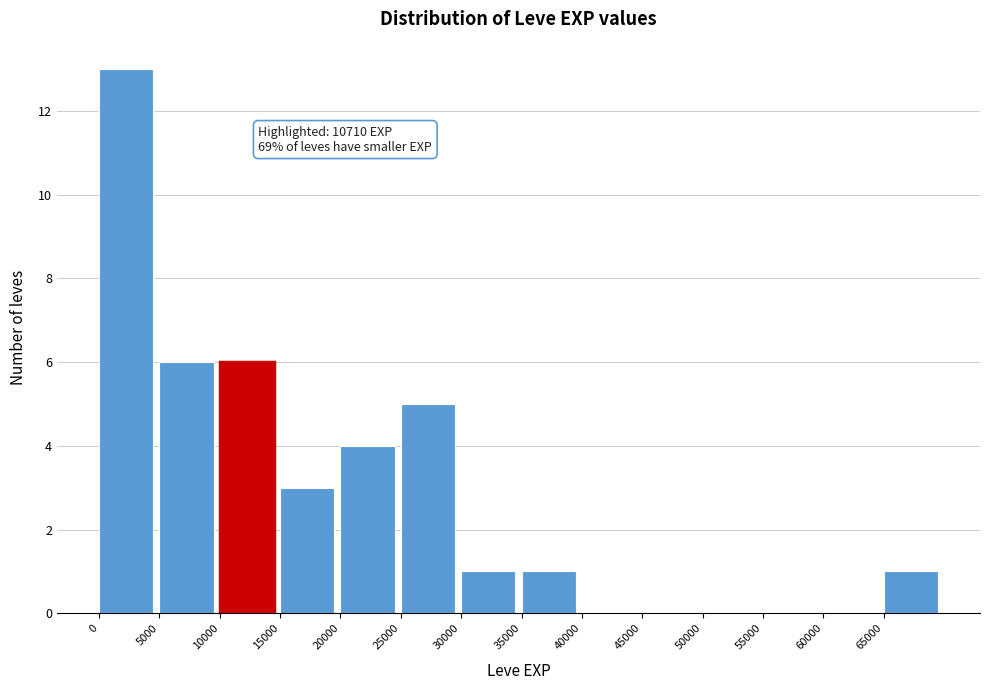

Over which range of the x-axis is the bar tallest?

0 to 5000